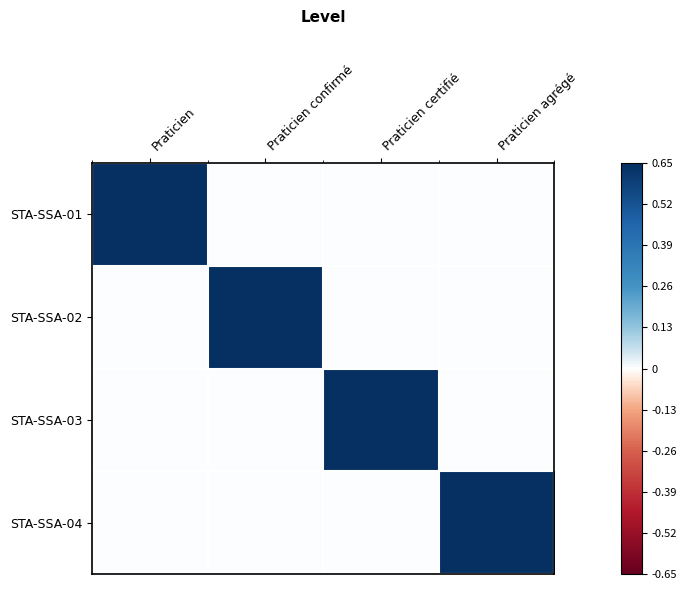

At Praticien agrégé, list the series in order from smallest to largest.

STA-SSA-01, STA-SSA-02, STA-SSA-03, STA-SSA-04